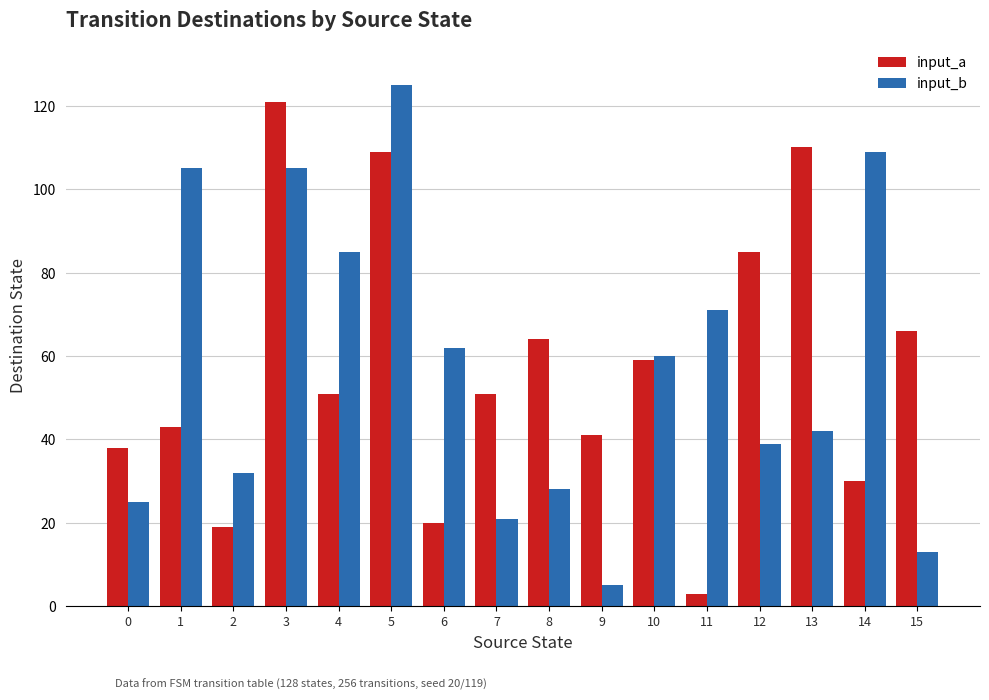

Reading right to left, extract all data points from this chart.

input_a: 15=66	14=30	13=110	12=85	11=3	10=59	9=41	8=64	7=51	6=20	5=109	4=51	3=121	2=19	1=43	0=38
input_b: 15=13	14=109	13=42	12=39	11=71	10=60	9=5	8=28	7=21	6=62	5=125	4=85	3=105	2=32	1=105	0=25